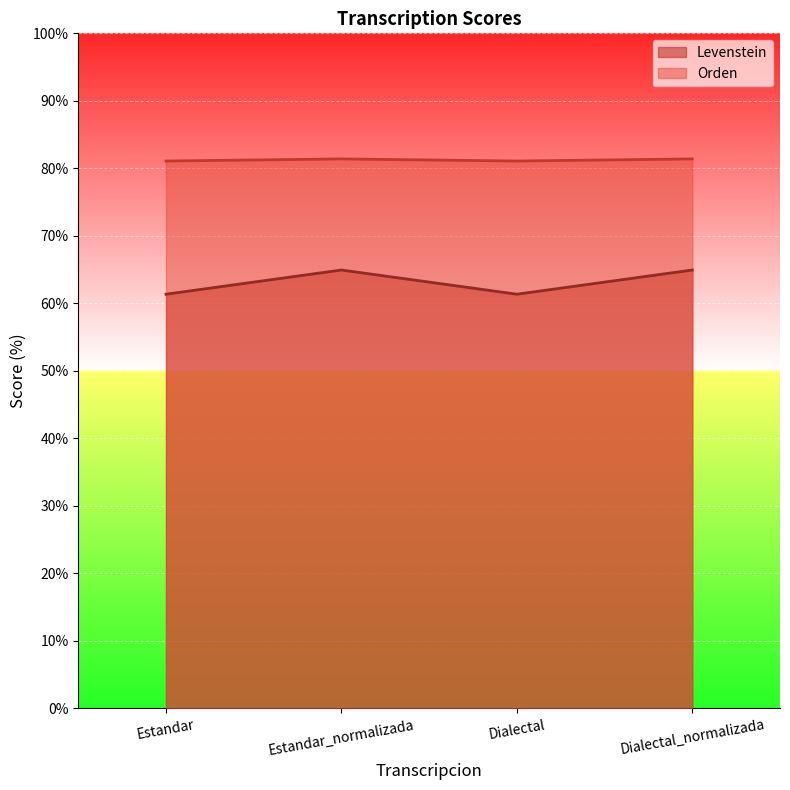

Where does the Levenstein series first go above 64?

Estandar_normalizada